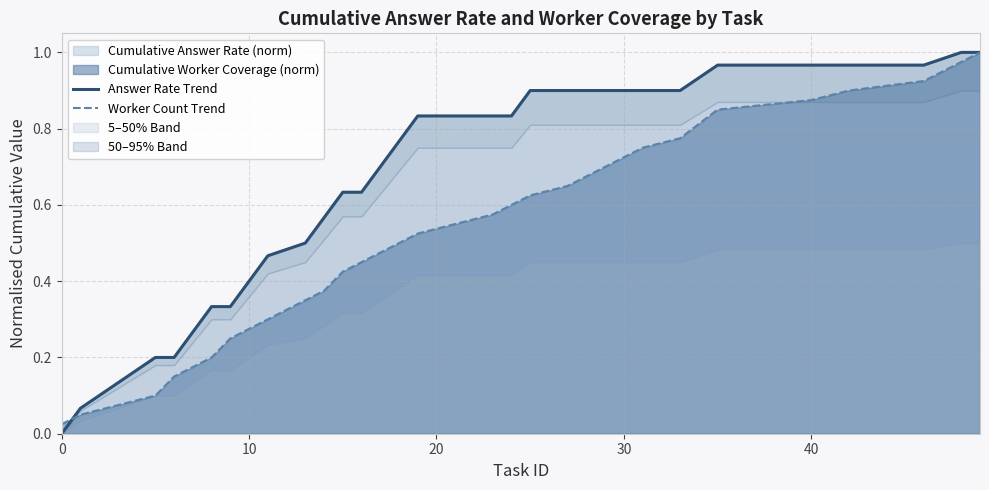

True or false: Answer Rate Trend has a value of 0.4 at 15.

False